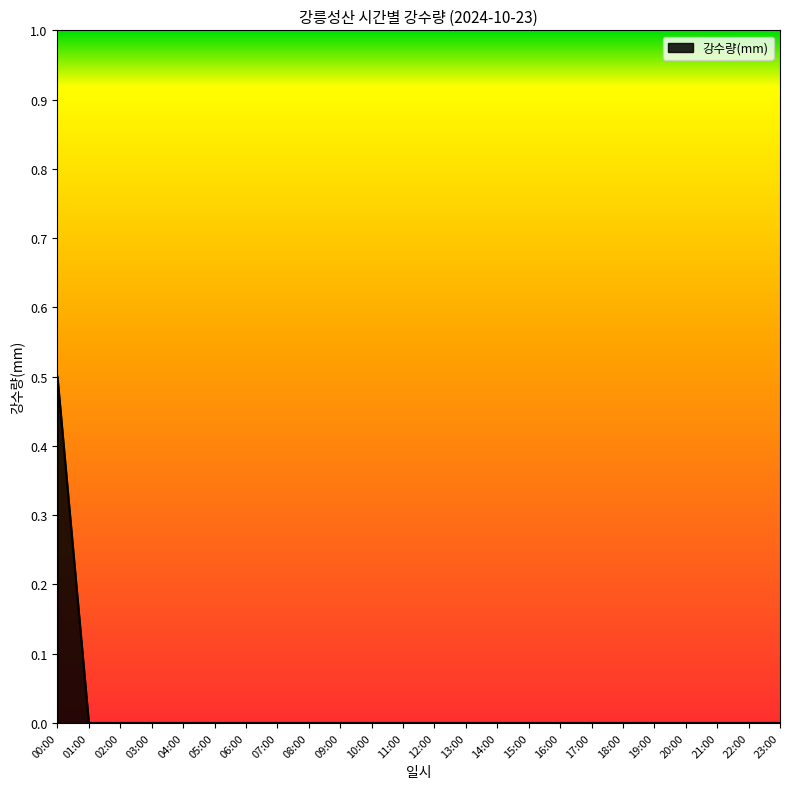

True or false: the data shows 0.2 at 16:00.

False